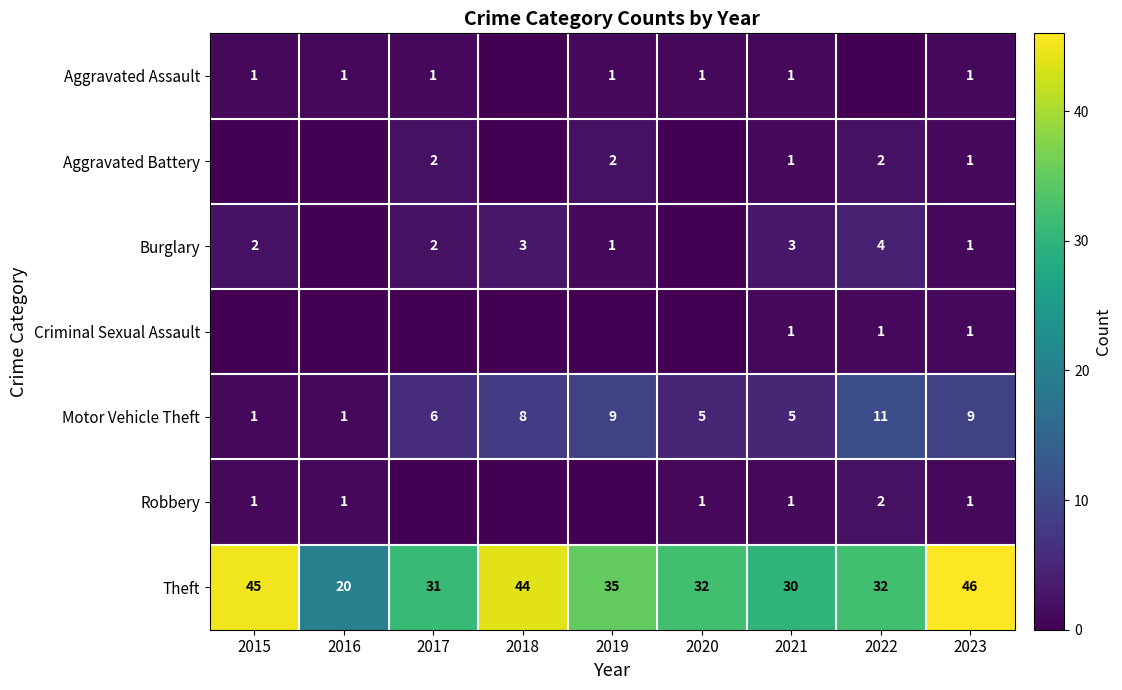

What is the sum of the Burglary values at 2022 and 2017?

6